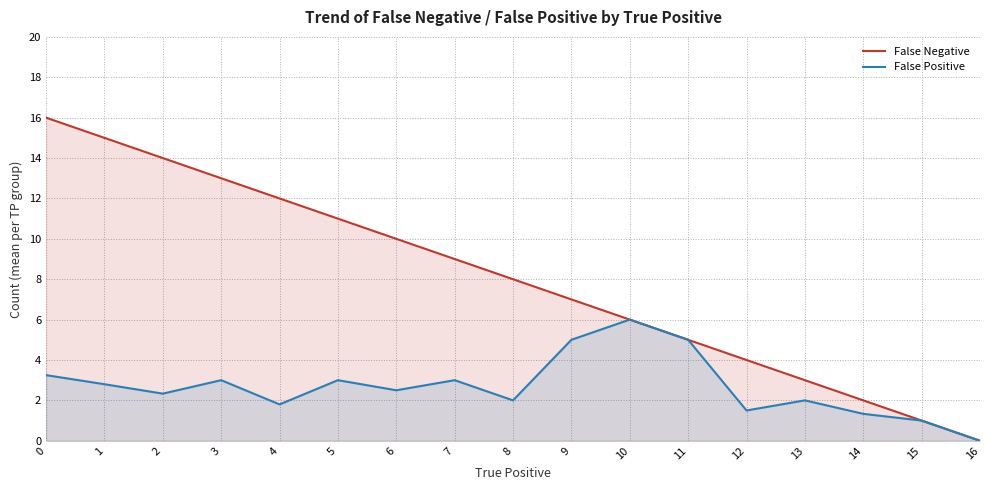

What is the value of the False Negative point at the 6th from the left?

11.0